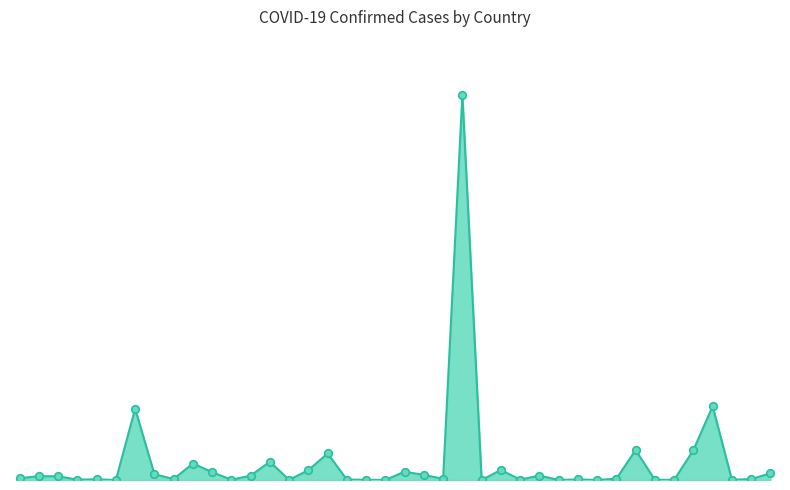

Does the chart have visible grid lines?

No